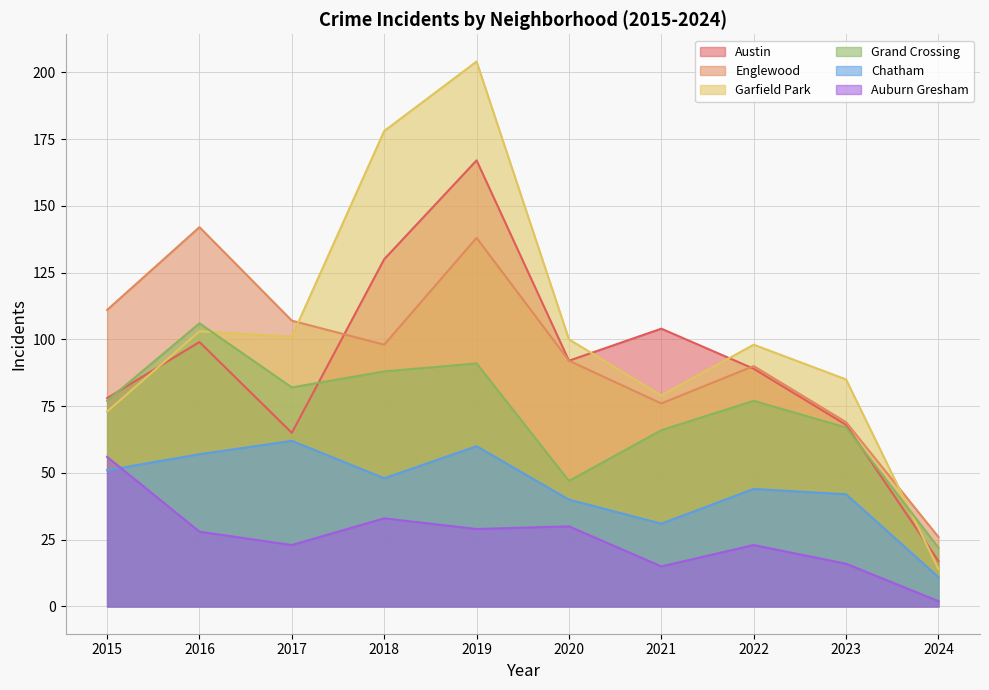

The value of Austin at 2020 is 92. True or false?

True